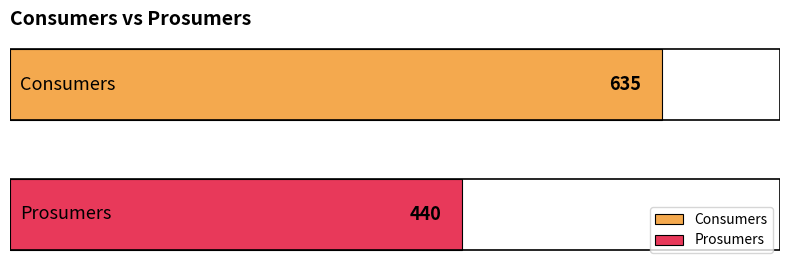

What is the lowest value of the Prosumers series?

440